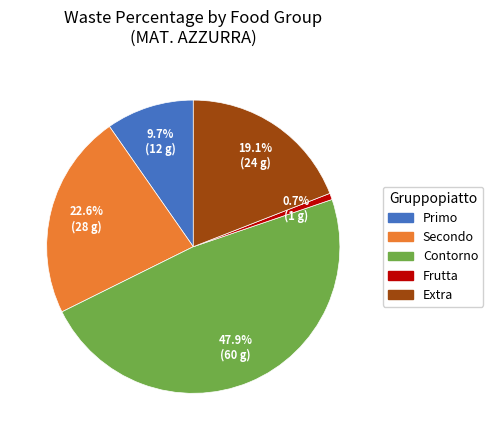

Rank the categories by value from highest to lowest.

Contorno, Secondo, Extra, Primo, Frutta